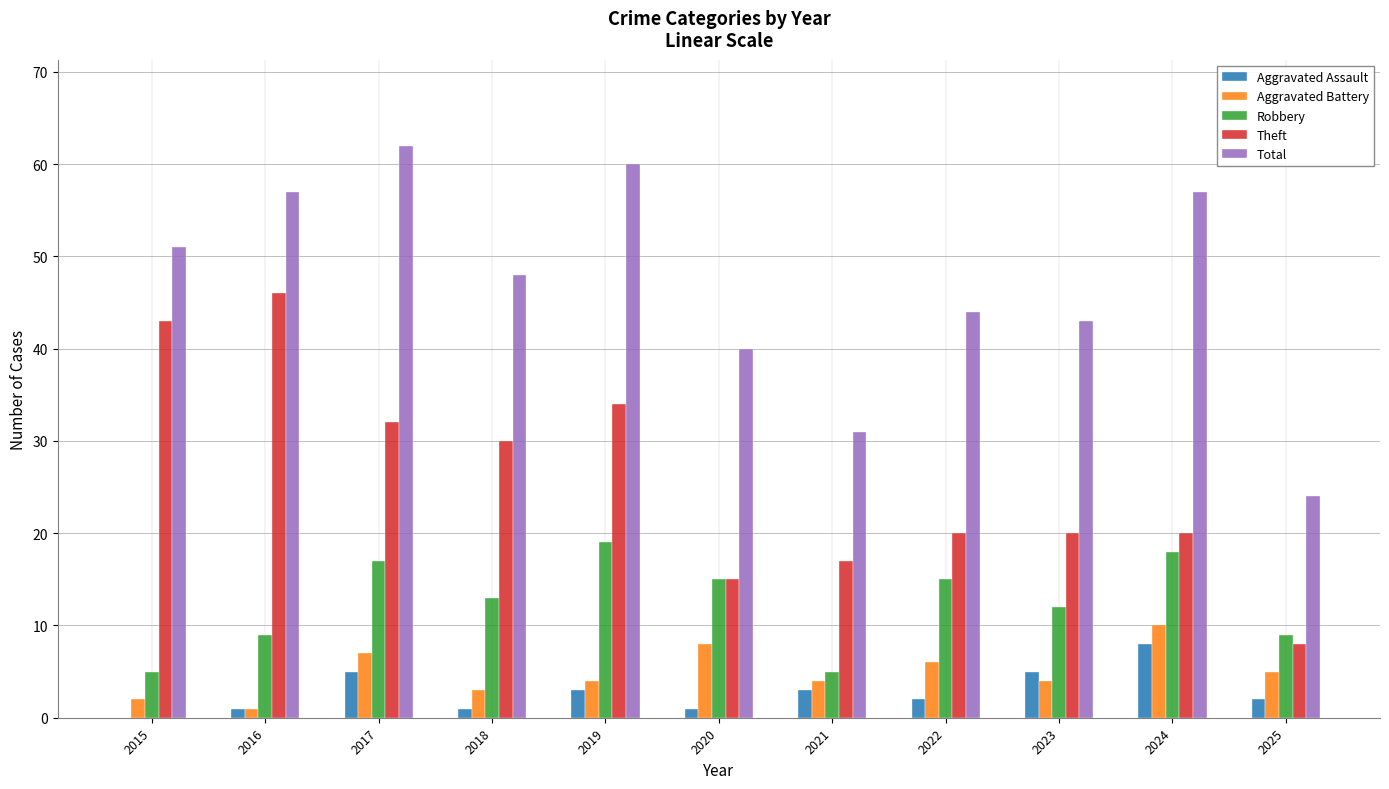

Reading left to right, extract all data points from this chart.

Aggravated Assault: 0	1	5	1	3	1	3	2	5	8	2
Aggravated Battery: 2	1	7	3	4	8	4	6	4	10	5
Robbery: 5	9	17	13	19	15	5	15	12	18	9
Theft: 43	46	32	30	34	15	17	20	20	20	8
Total: 51	57	62	48	60	40	31	44	43	57	24